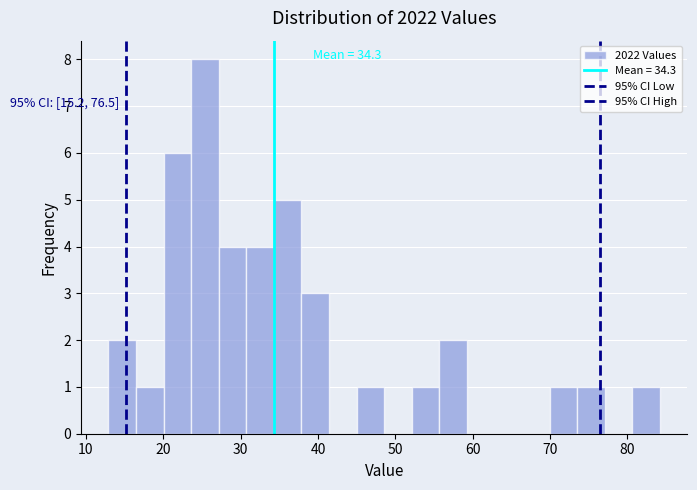

Around what value on the x-axis is the tallest bar? Give the approximate position of its centre, as read against the axis.

25